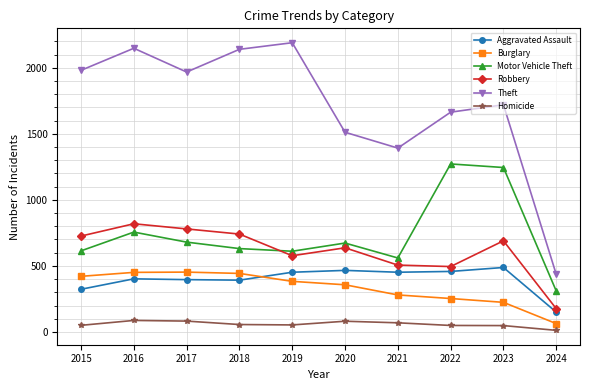

What is the average value of the Aggravated Assault series?

398